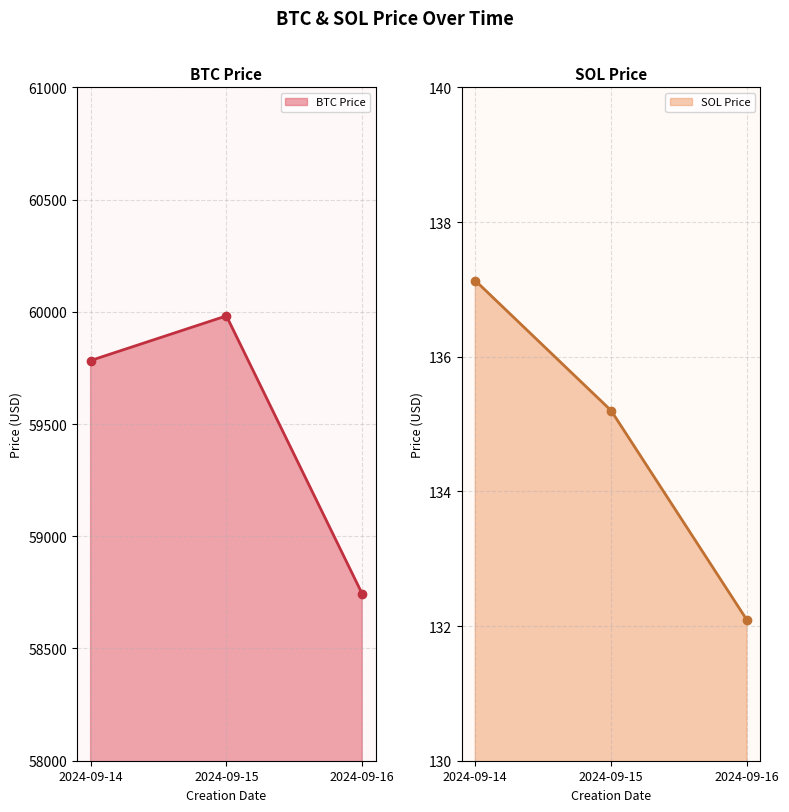

What are all the series names shown in the legend?

BTC Price, SOL Price